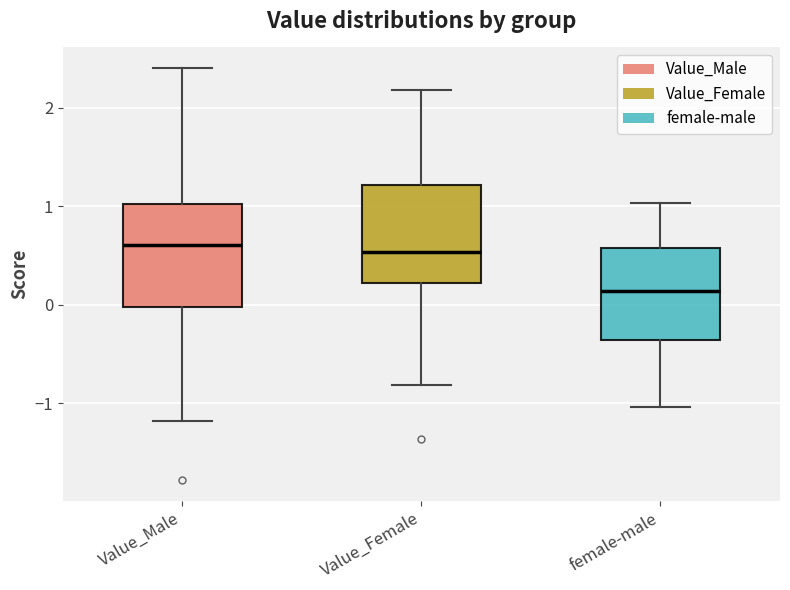

Which box's median line is the lowest?

female-male